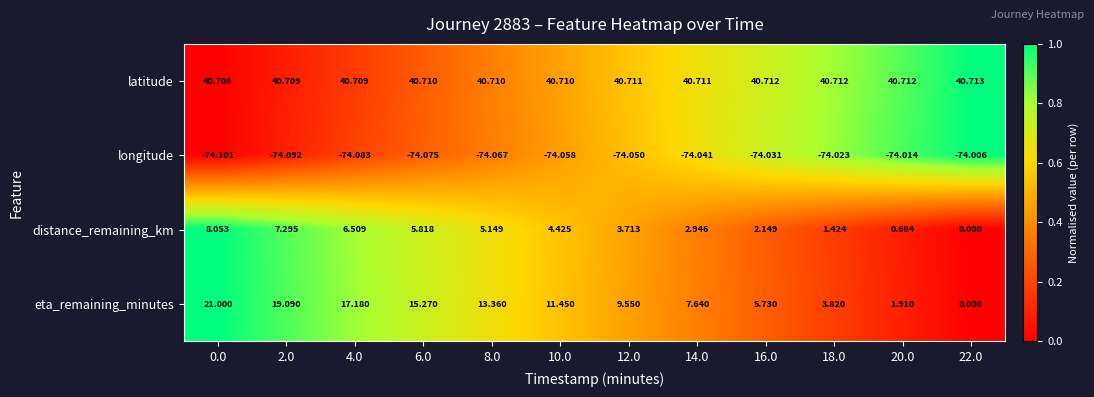

What is the spread (max minus min) of values at 14.0?

114.8